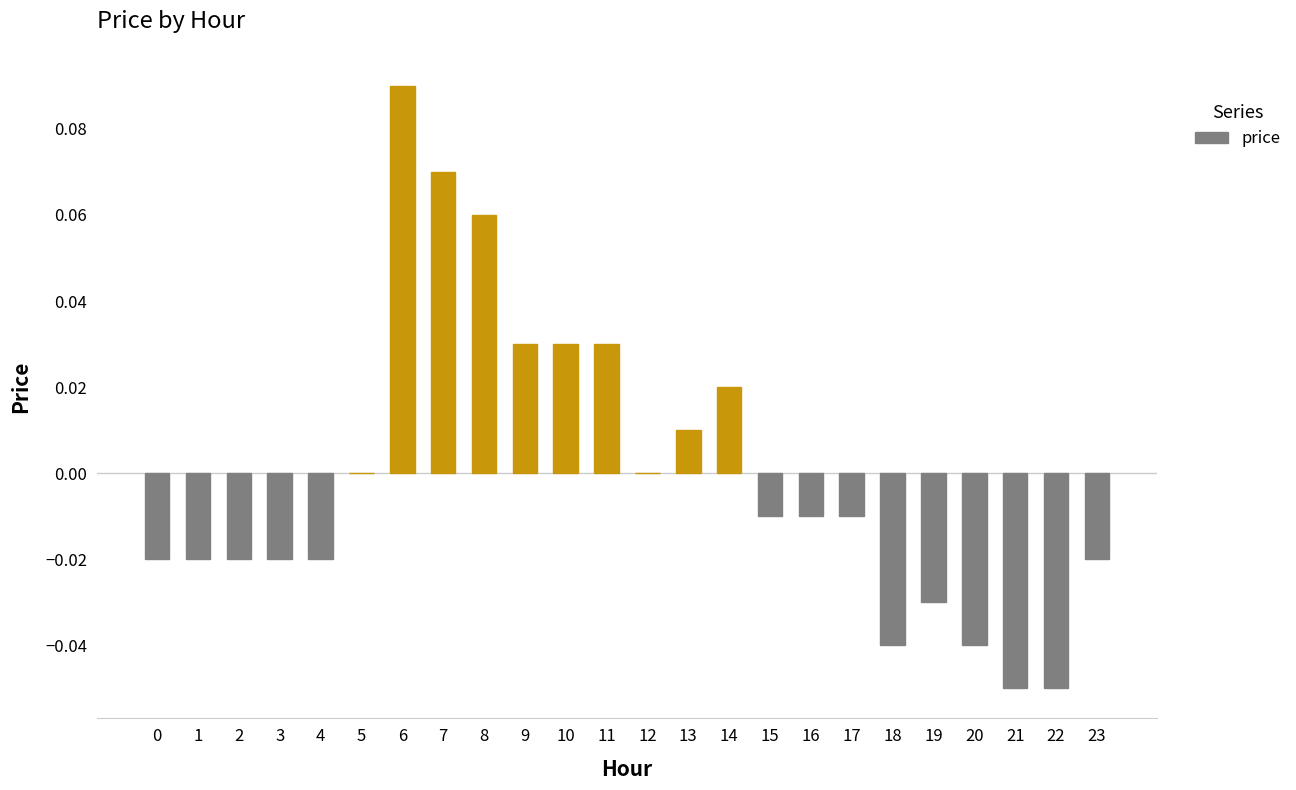

Which has a higher value, 6 or 15?

6